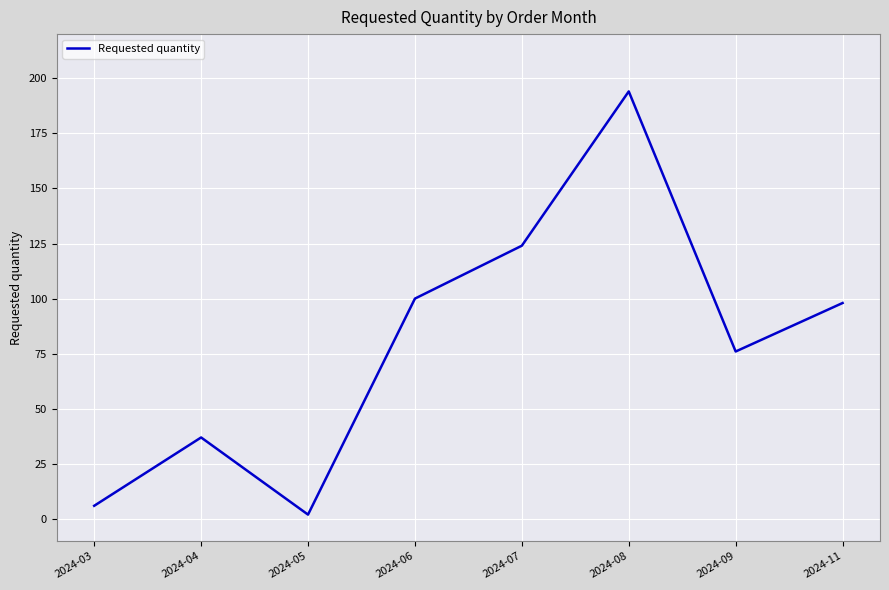

Approximately how many times larger is the value at 2024-07 compared to 2024-09?

1.6